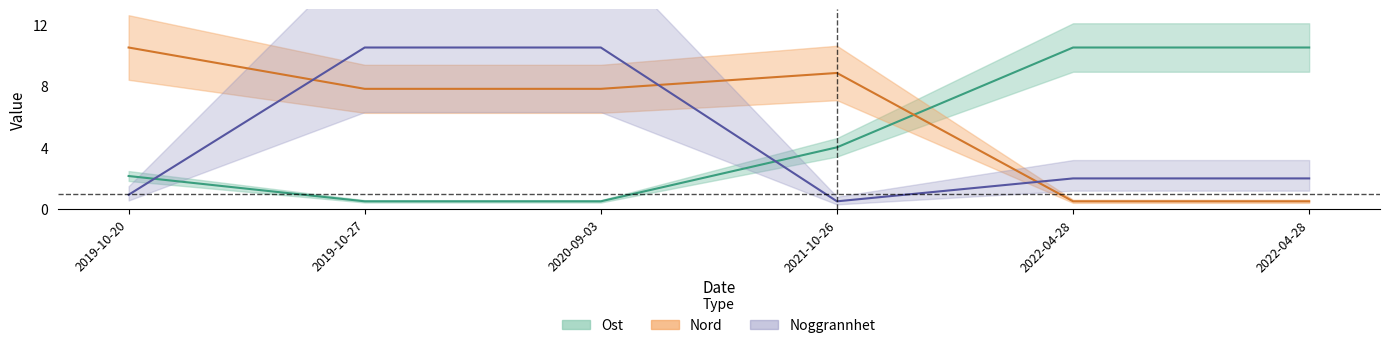

After their last crossing, which series has the higher values: Ost or Nord?

Ost